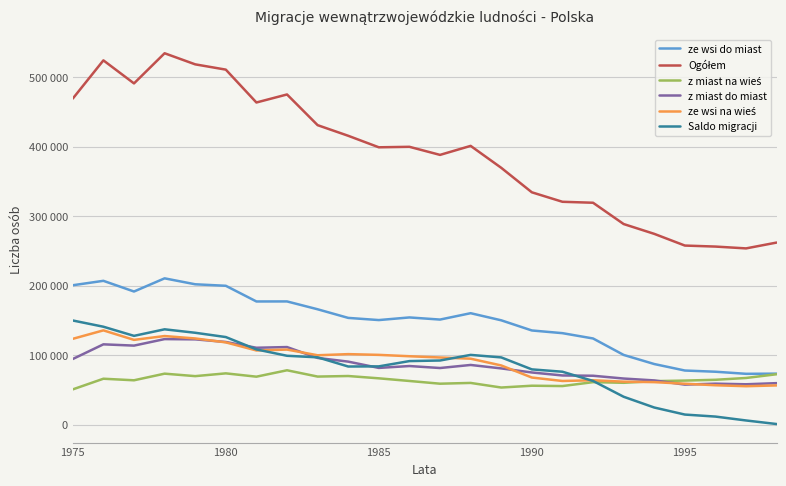

Does the chart display data point markers on the line(s)?

No